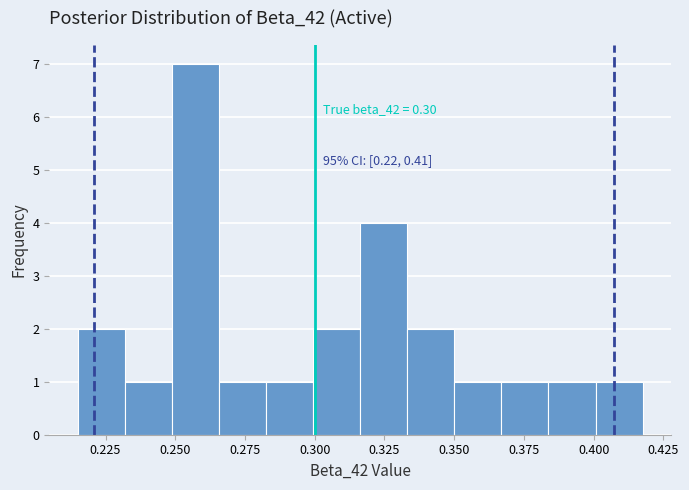

Around what value on the x-axis is the tallest bar? Give the approximate position of its centre, as read against the axis.

0.255